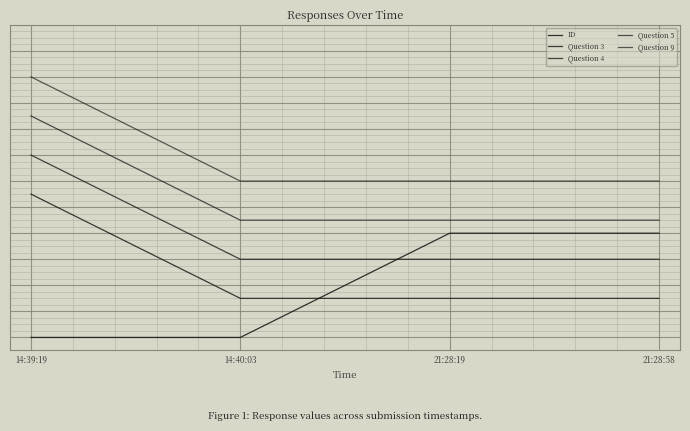

What is the greatest value displayed?

2000.0